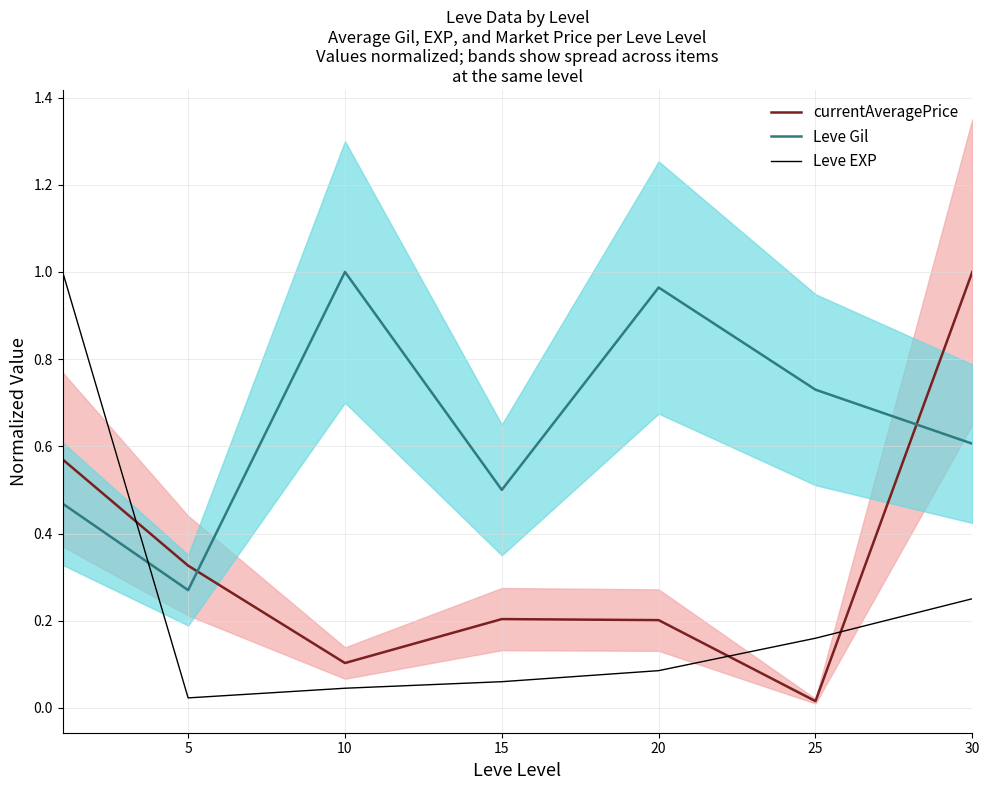

The value of Leve Gil at 10 is 0.6. True or false?

False